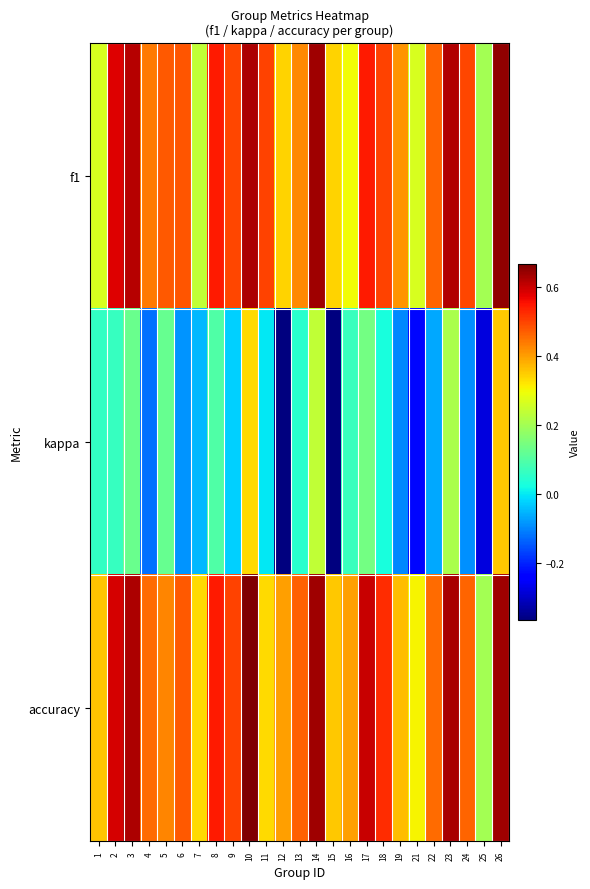

Reading right to left, transcribe all the data shown in this chart.

f1: 26=0.6	25=0.2	24=0.5	23=0.6	22=0.5	21=0.3	19=0.4	18=0.5	17=0.5	16=0.3	15=0.3	14=0.6	13=0.4	12=0.3	11=0.5	10=0.6	9=0.5	8=0.5	7=0.2	6=0.5	5=0.5	4=0.4	3=0.6	2=0.6	1=0.3
kappa: 26=0.4	25=-0.3	24=-0.1	23=0.2	22=-0.1	21=-0.2	19=-0.1	18=0.0	17=0.1	16=0.1	15=-0.4	14=0.2	13=0.0	12=-0.4	11=0.0	10=0.3	9=-0.0	8=0.1	7=-0.1	6=-0.1	5=0.1	4=-0.1	3=0.1	2=0.1	1=0.1
accuracy: 26=0.6	25=0.2	24=0.5	23=0.6	22=0.5	21=0.3	19=0.4	18=0.5	17=0.6	16=0.4	15=0.4	14=0.6	13=0.5	12=0.4	11=0.3	10=0.7	9=0.5	8=0.5	7=0.3	6=0.5	5=0.4	4=0.5	3=0.6	2=0.6	1=0.4